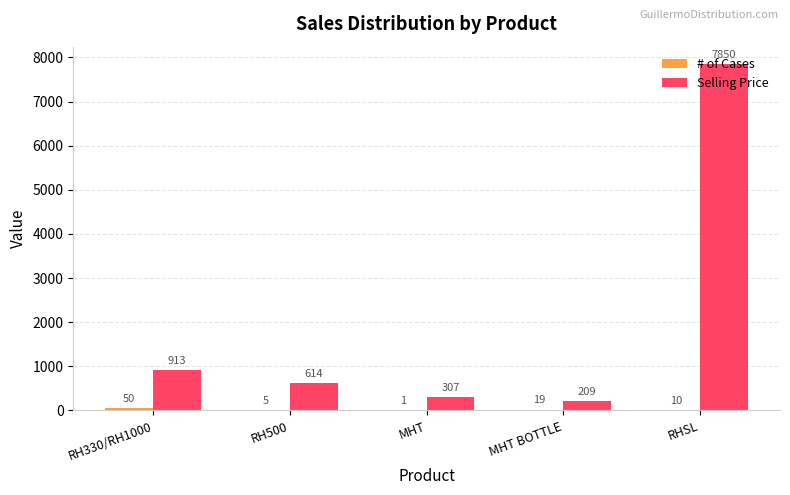

Where is Selling Price nearest to the value 4029?

RH330/RH1000